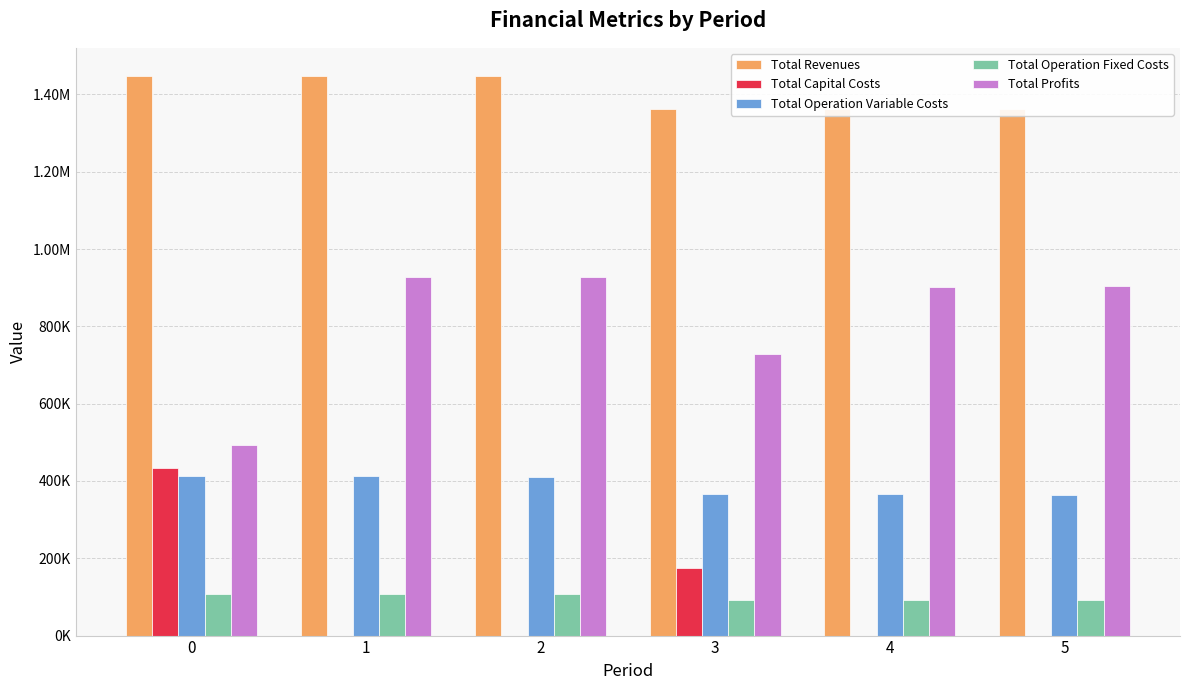

What is the difference between the second highest and second lowest values in the Total Capital Costs series?

173600.0